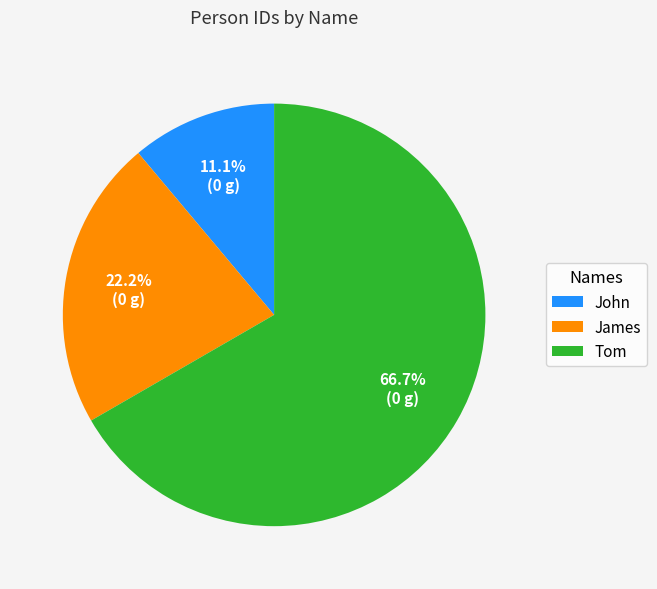

Do John and James together represent more than half of the pie?

No